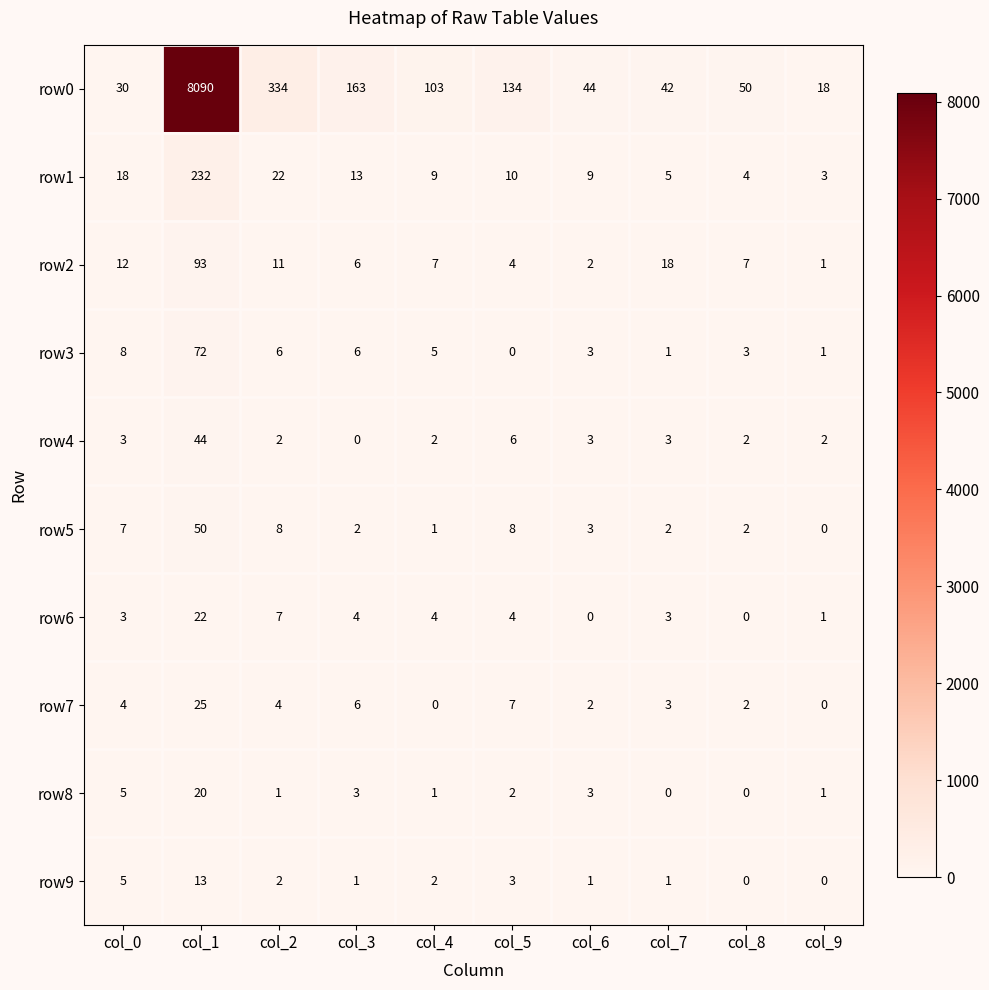

At which label is row6 closest to 11?

col_2